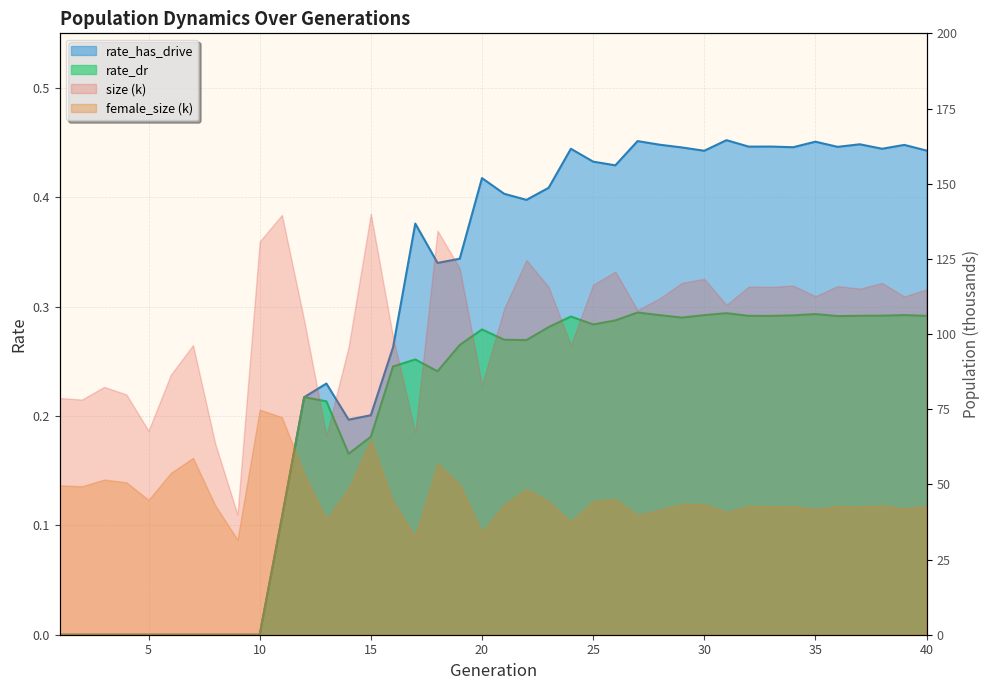

The rate_has_drive series shows 0.0 at 9. True or false?

True